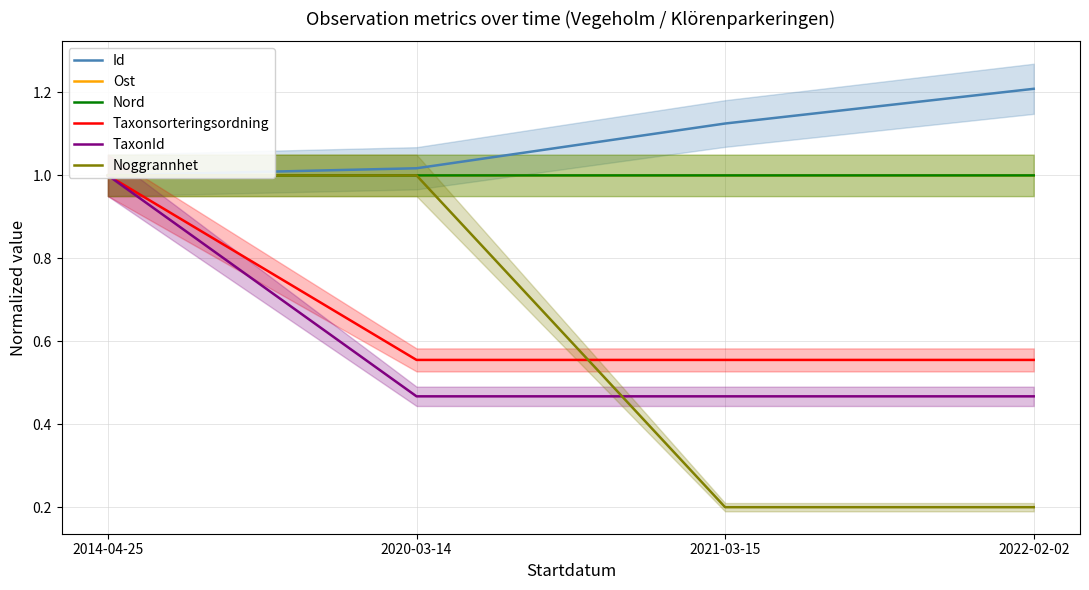

What is the difference between the maximum and minimum values in the Taxonsorteringsordning series?

0.4